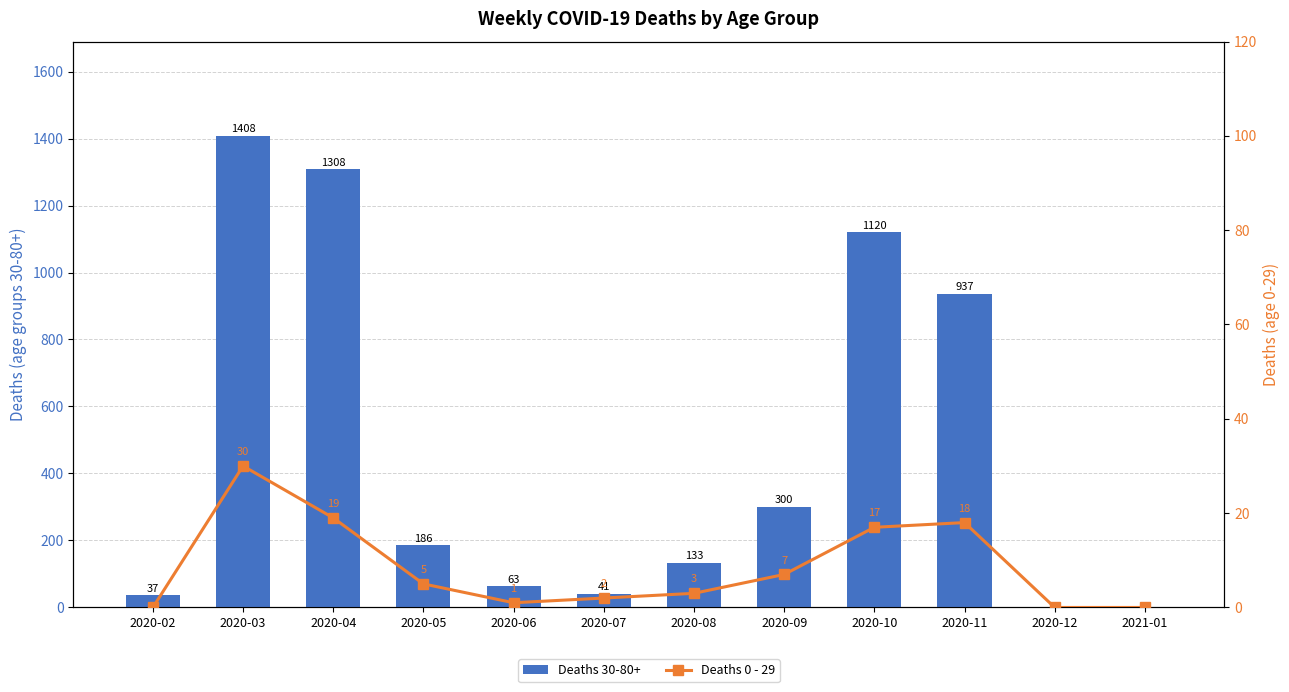

How many data points in Deaths 0 - 29 are above 5?

5